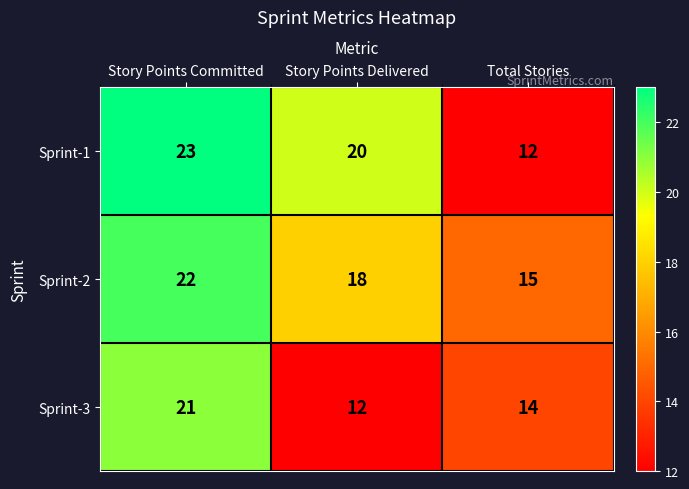

At which category is the sum across all series the highest?

Story Points Committed